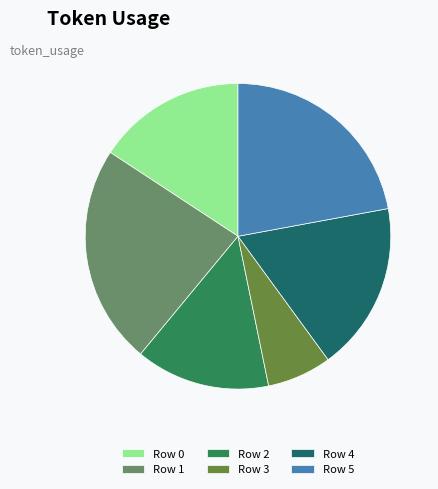

Which category has the smallest portion of the pie?

Row 3